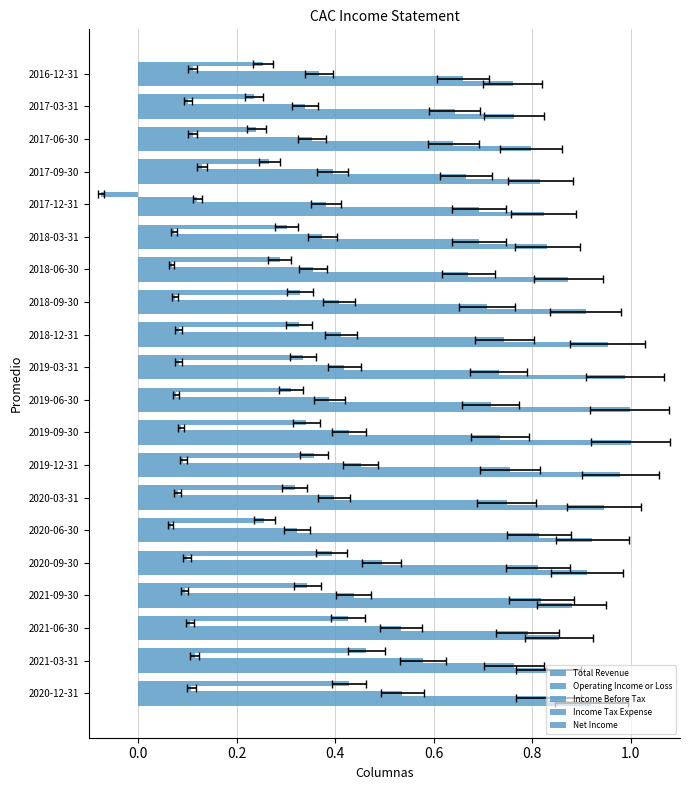

Reading left to right, transcribe all the data shown in this chart.

Total Revenue: 0.9	0.8	0.9	0.9	0.9	0.9	0.9	1.0	1.0	1.0	1.0	1.0	0.9	0.9	0.8	0.8	0.8	0.8	0.8	0.8
Operating Income or Loss: 0.8	0.8	0.8	0.8	0.8	0.8	0.7	0.8	0.7	0.7	0.7	0.7	0.7	0.7	0.7	0.7	0.7	0.6	0.6	0.7
Income Before Tax: 0.5	0.6	0.5	0.4	0.5	0.3	0.4	0.5	0.4	0.4	0.4	0.4	0.4	0.4	0.4	0.4	0.4	0.4	0.3	0.4
Income Tax Expense: 0.1	0.1	0.1	0.1	0.1	0.1	0.1	0.1	0.1	0.1	0.1	0.1	0.1	0.1	0.1	0.1	0.1	0.1	0.1	0.1
Net Income: 0.4	0.5	0.4	0.3	0.4	0.3	0.3	0.4	0.3	0.3	0.3	0.3	0.3	0.3	0.3	-0.1	0.3	0.2	0.2	0.3